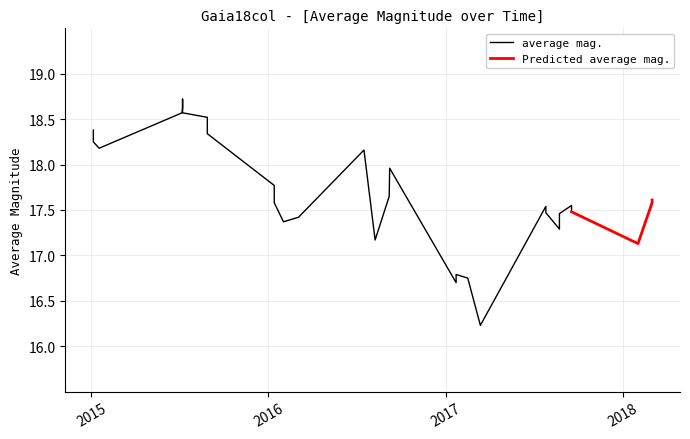

How many data points does each series have?

30